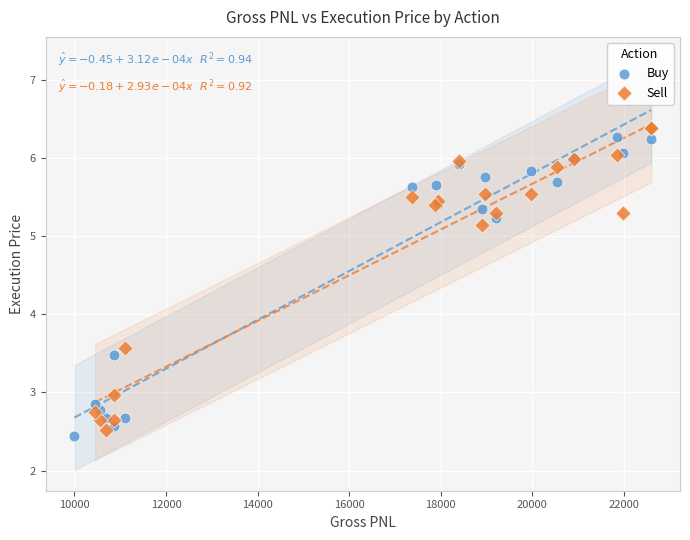

What are all the series names shown in the legend?

Buy, Sell